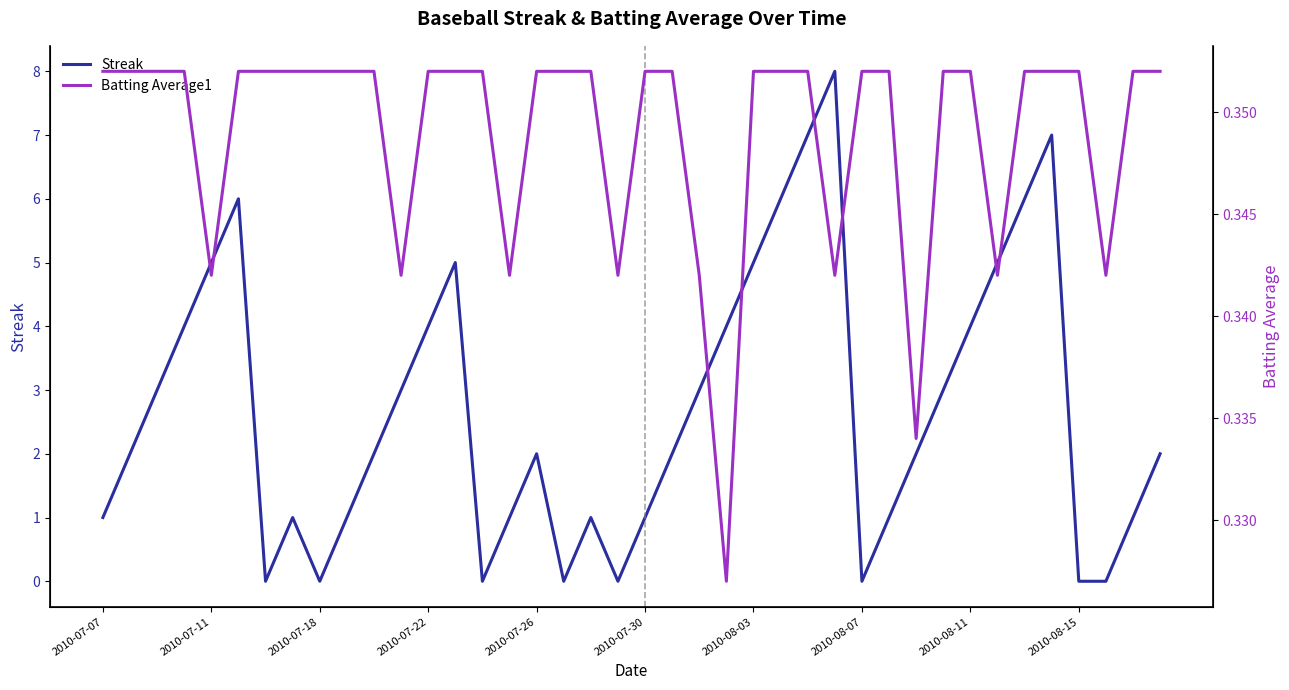

True or false: Batting Average1 has more than 1 points higher than both neighbors.

False